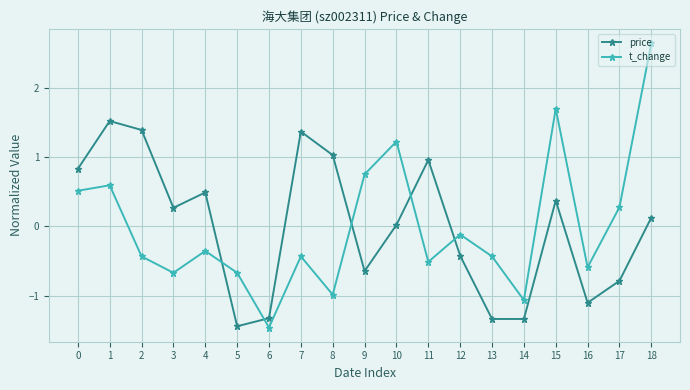

At which category is the sum across all series the highest?

18